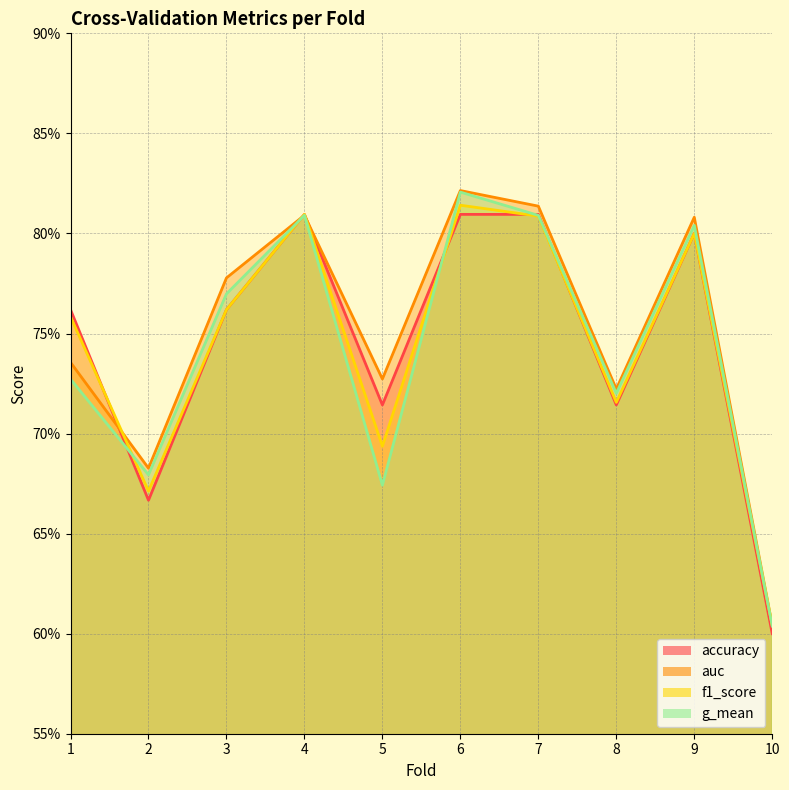

How many interior local valleys does the f1_score series have?

3